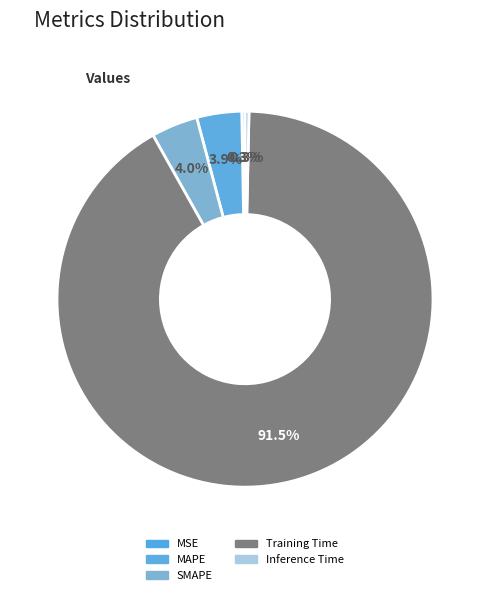

Which slice is the largest?

Training Time